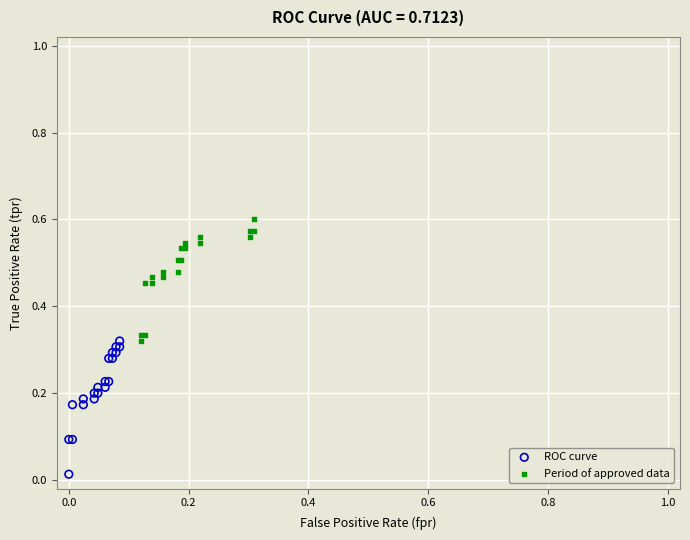

Which series contains the highest Y value?

Period of approved data